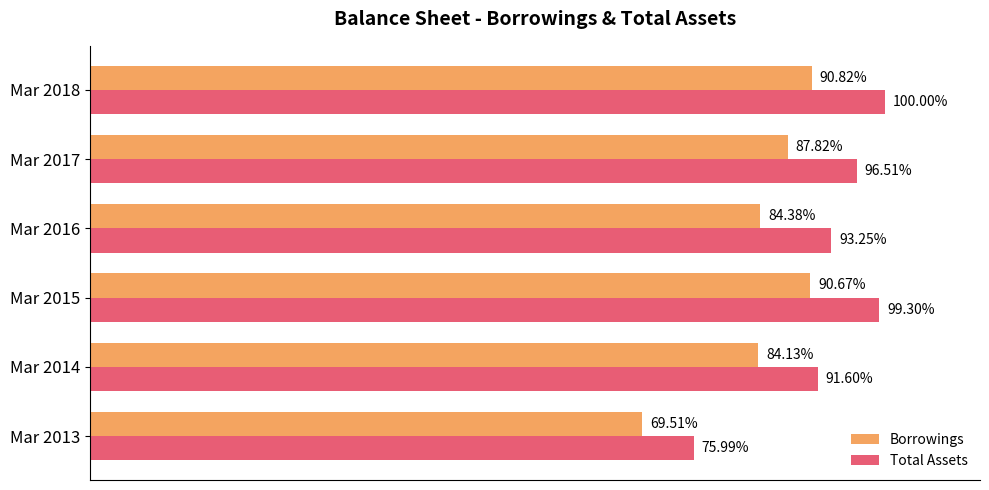

What are all the series names shown in the legend?

Borrowings, Total Assets